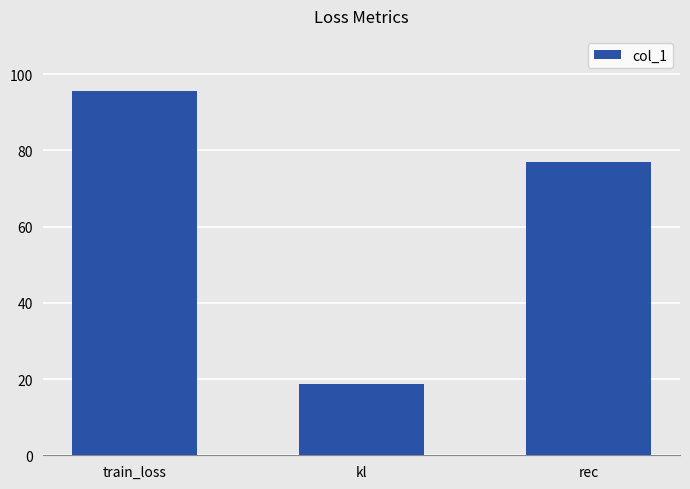

List the labels in order of value, smallest first.

kl, rec, train_loss